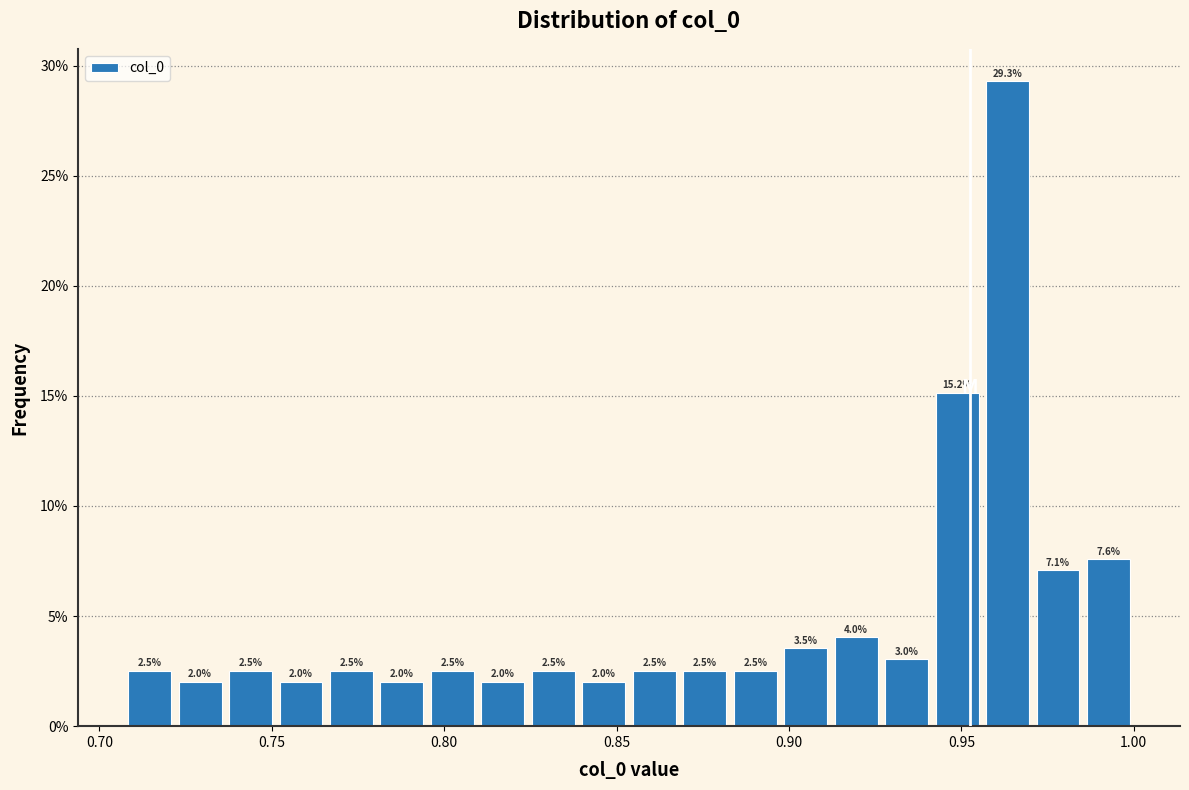

Read against the x-axis, roughly where is the centre of the tallest bar?

0.965